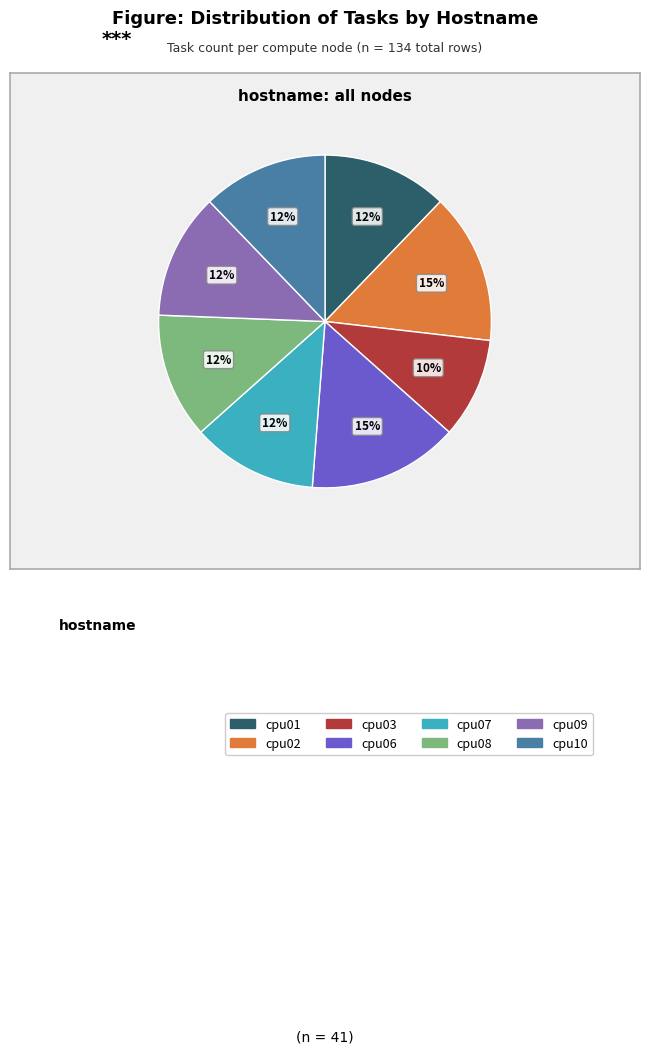

How many segments does this pie chart have?

8